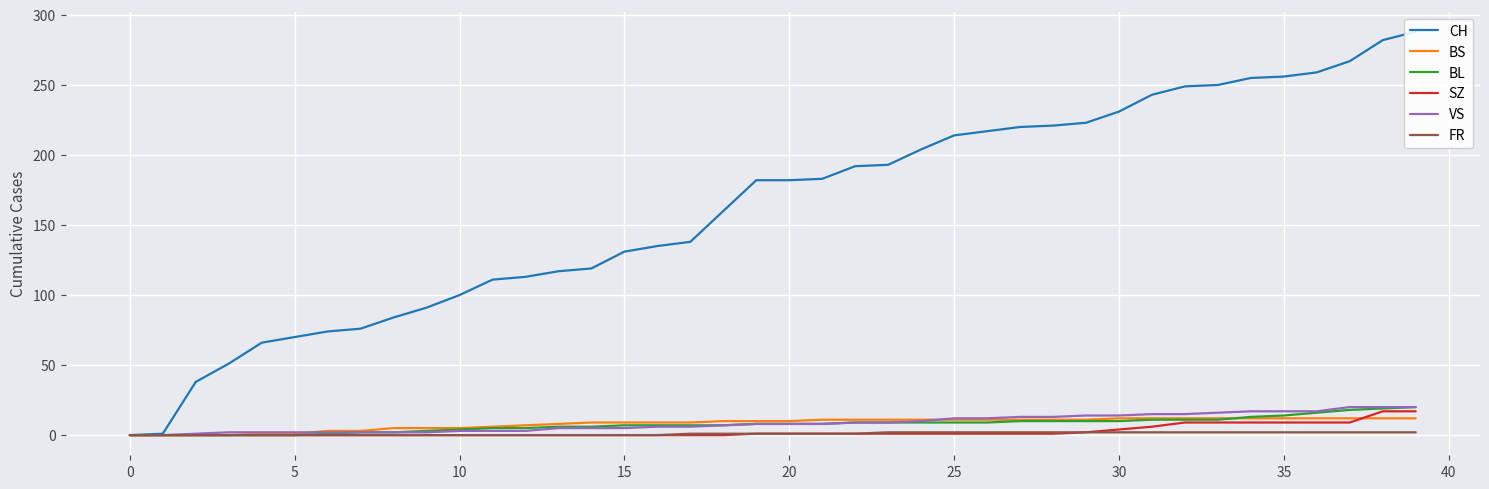

True or false: BL and CH cross at least once.

False